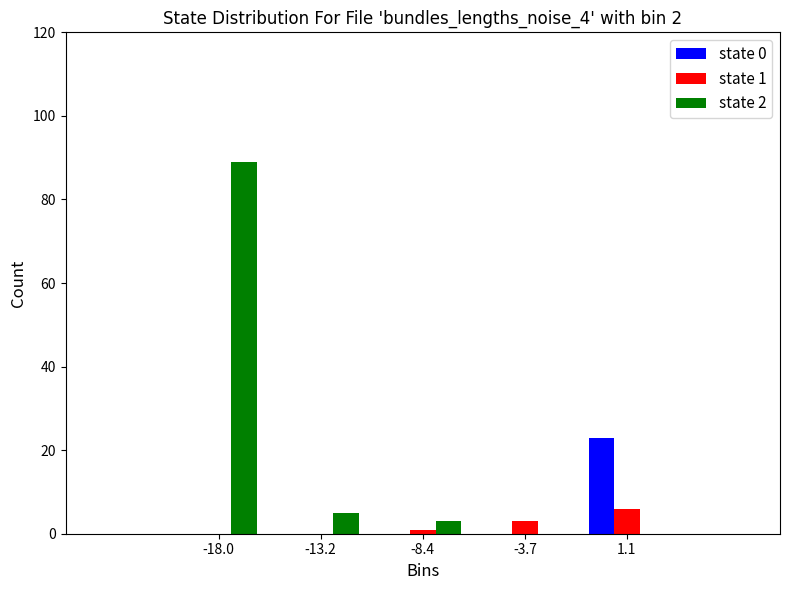

In the state 2 series, which range on the x-axis has the tallest bar?

-20.5 to -15.5